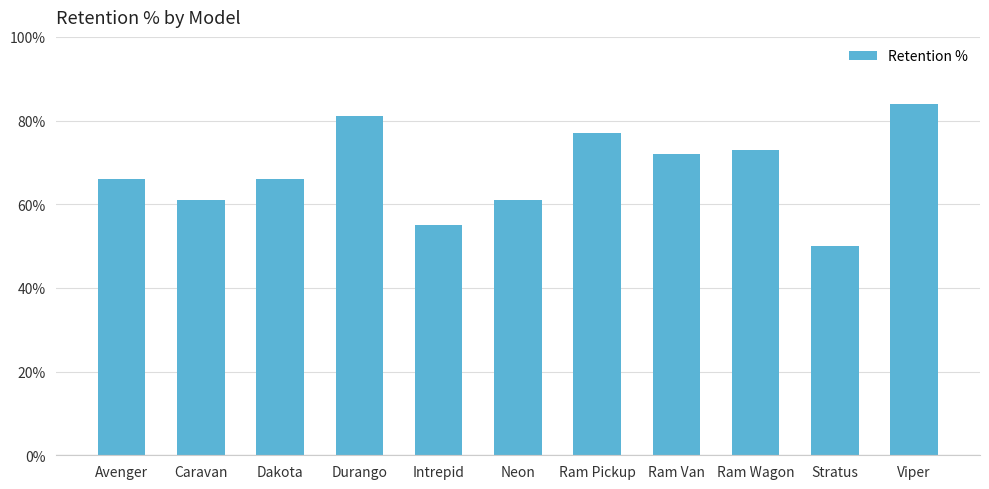

Between Dakota and Ram Wagon, which is larger?

Ram Wagon